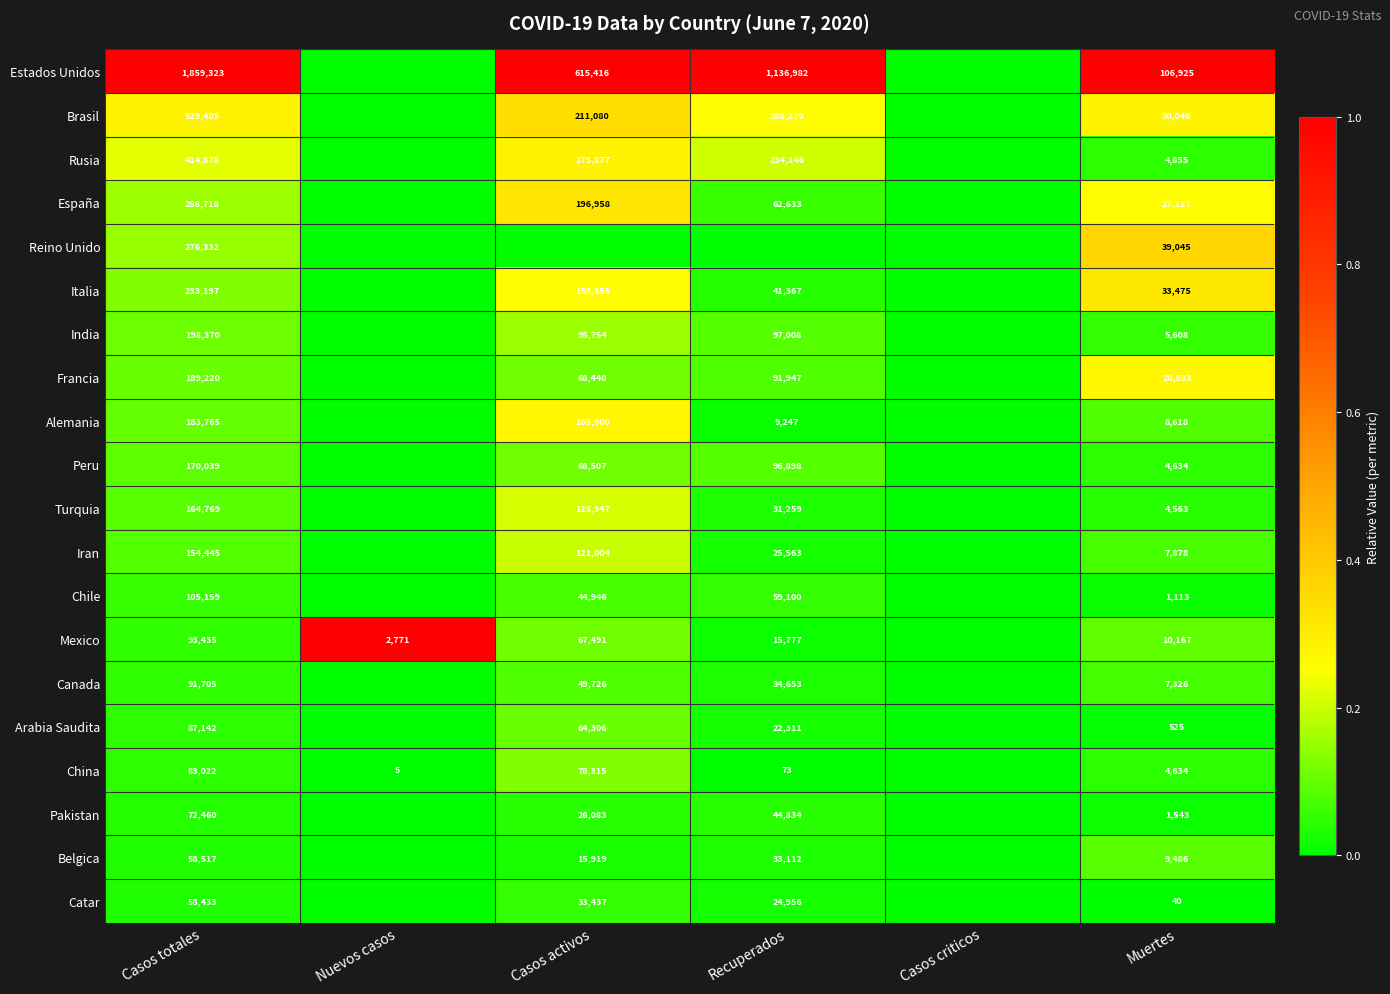

At which category is the sum across all series the highest?

Casos activos